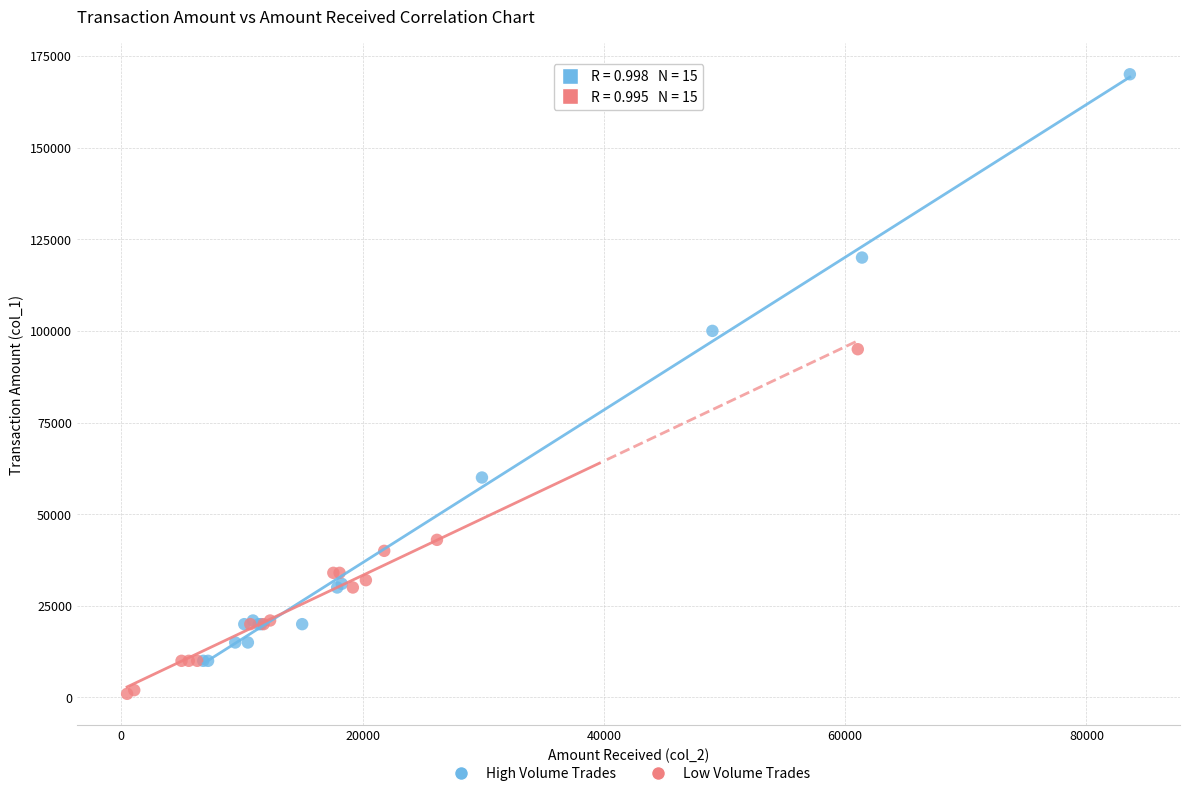

Which series reaches the maximum Y coordinate?

High Volume Trades